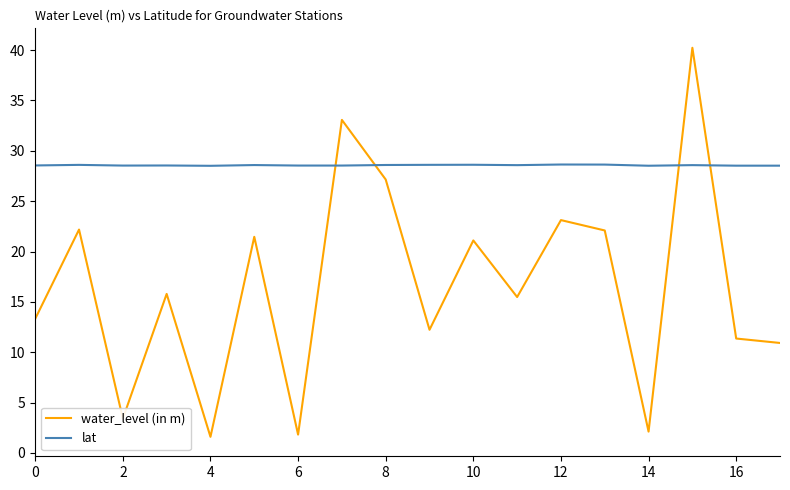

What is the lowest value of the water_level (in m) series?

1.6